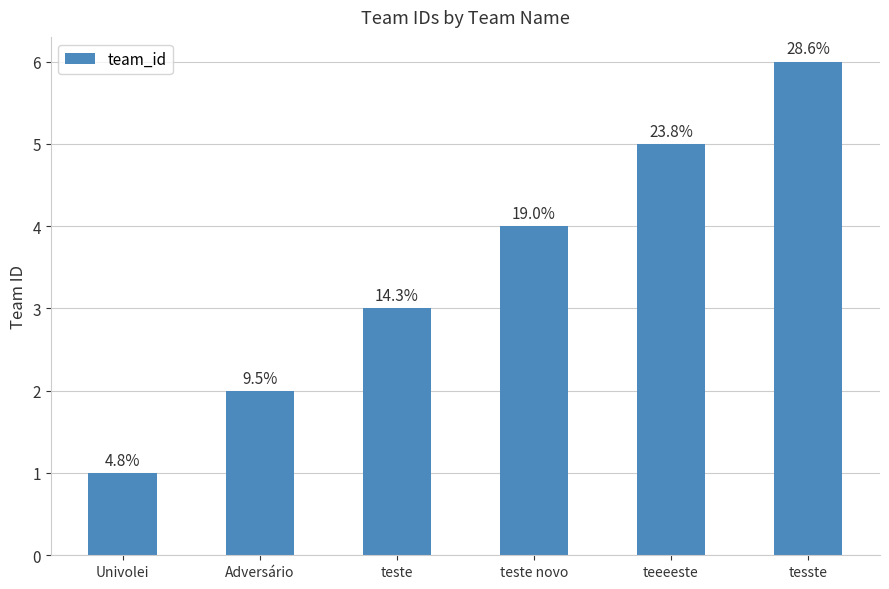

Count the values in the range 2 to 5.

4